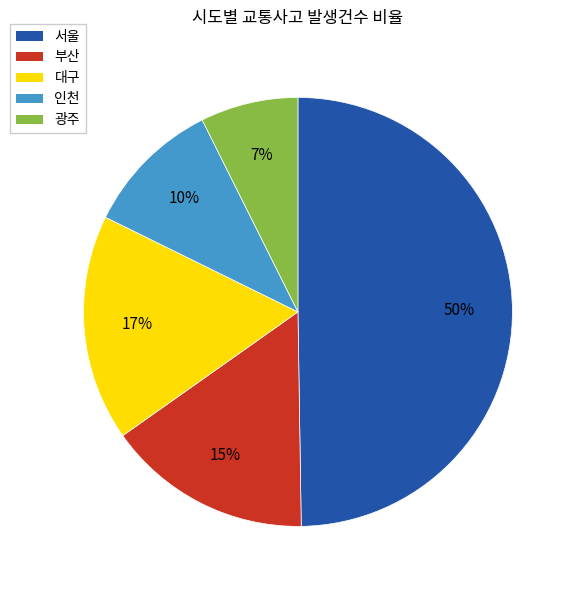

Between 서울 and 광주, which is larger?

서울